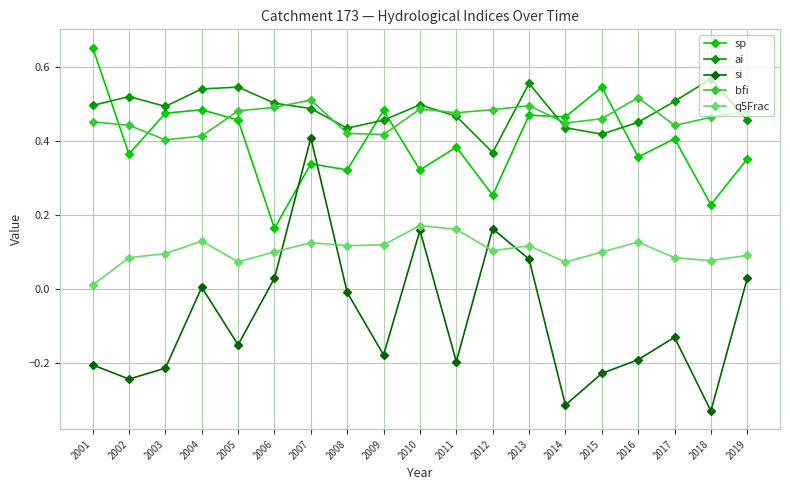

The q5Frac series shows 0.0 at 2019. True or false?

False